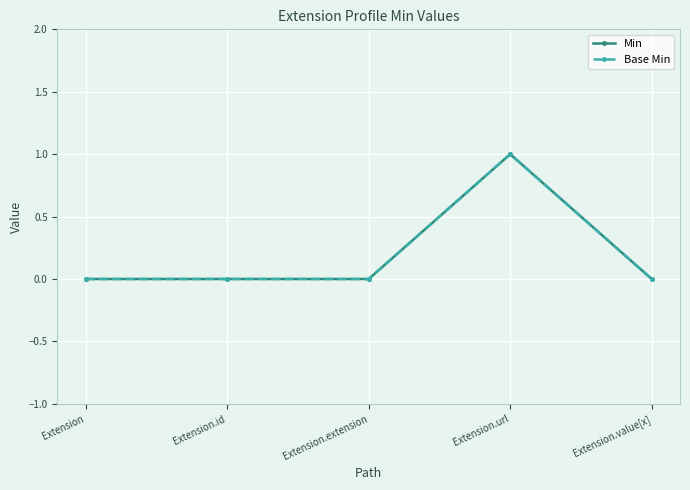

True or false: Base Min has more than 0 interior local peaks.

True